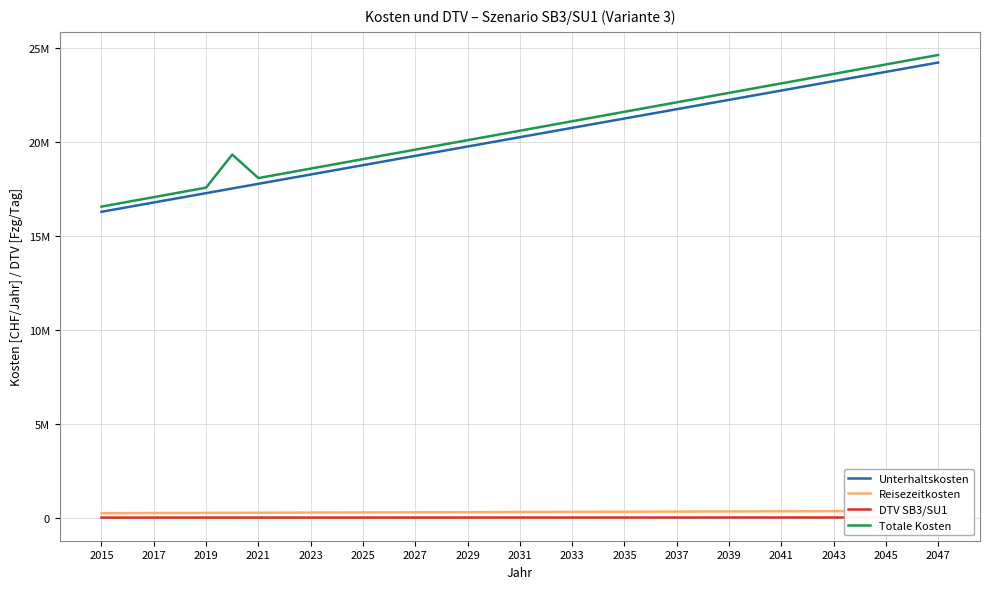

At 2045, list the series in order from smallest to largest.

DTV SB3/SU1, Reisezeitkosten, Unterhaltskosten, Totale Kosten